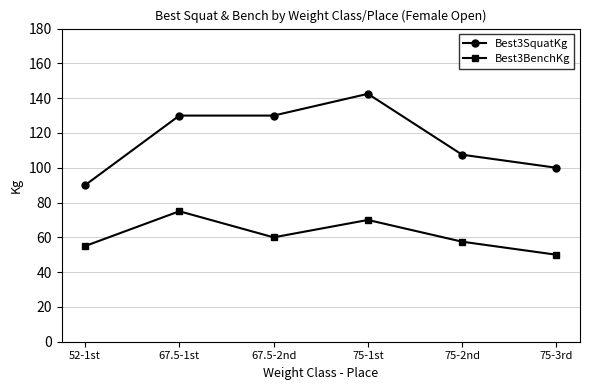

What position from the left is 52-1st?

1